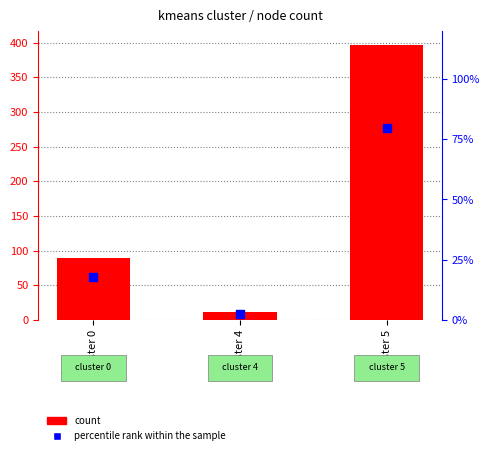

At how many categories does at least one series exceed 235?

1